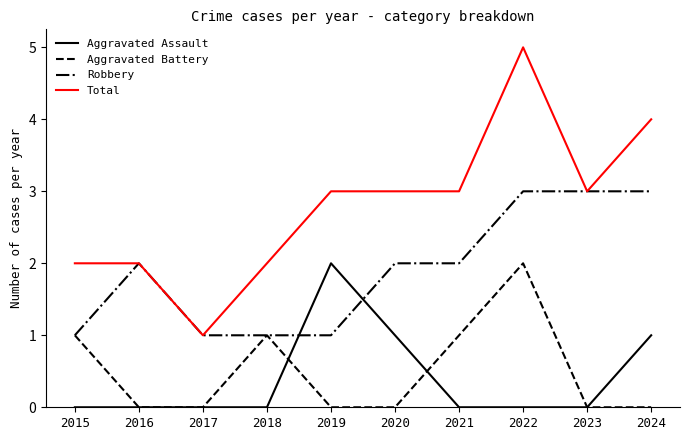

Reading left to right, transcribe all the data shown in this chart.

Aggravated Assault: 0	0	0	0	2	1	0	0	0	1
Aggravated Battery: 1	0	0	1	0	0	1	2	0	0
Robbery: 1	2	1	1	1	2	2	3	3	3
Total: 2	2	1	2	3	3	3	5	3	4